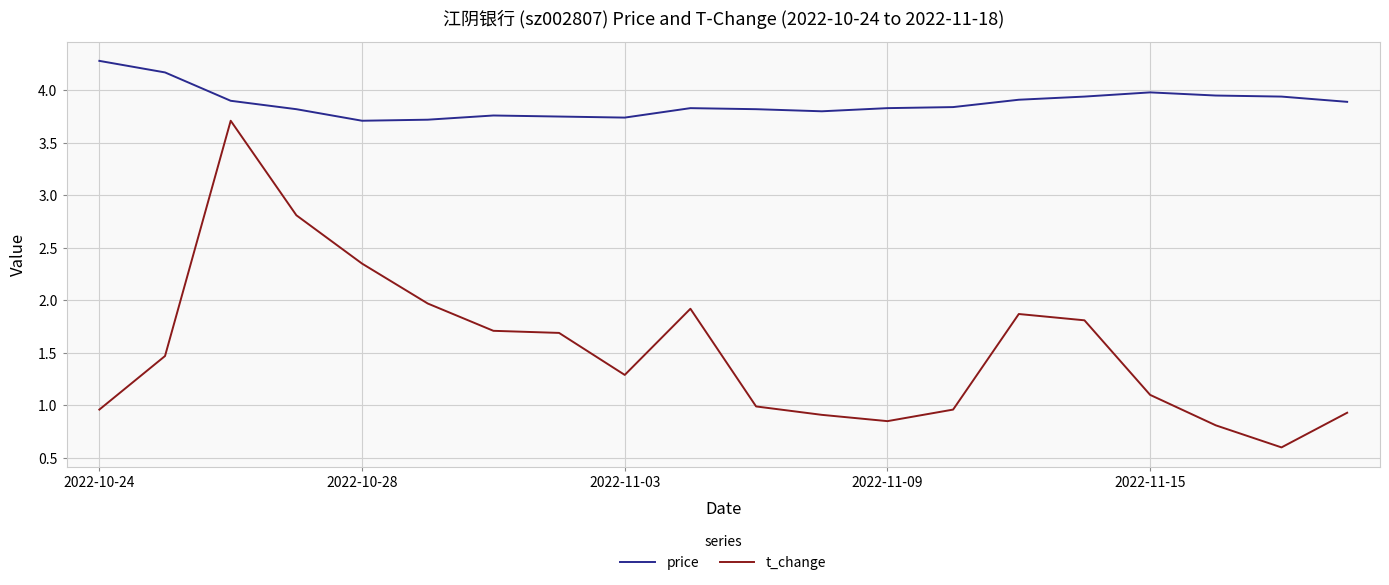

Does the chart display data point markers on the line(s)?

No